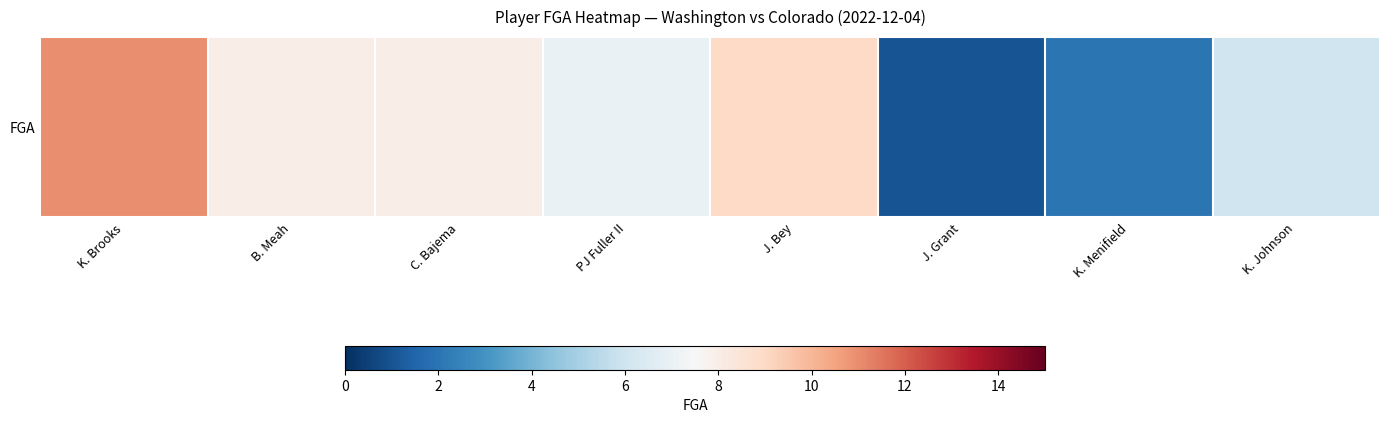

Reading left to right, transcribe all the data shown in this chart.

K. Brooks=11	B. Meah=8	C. Bajema=8	PJ Fuller II=7	J. Bey=9	J. Grant=1	K. Menifield=2	K. Johnson=6